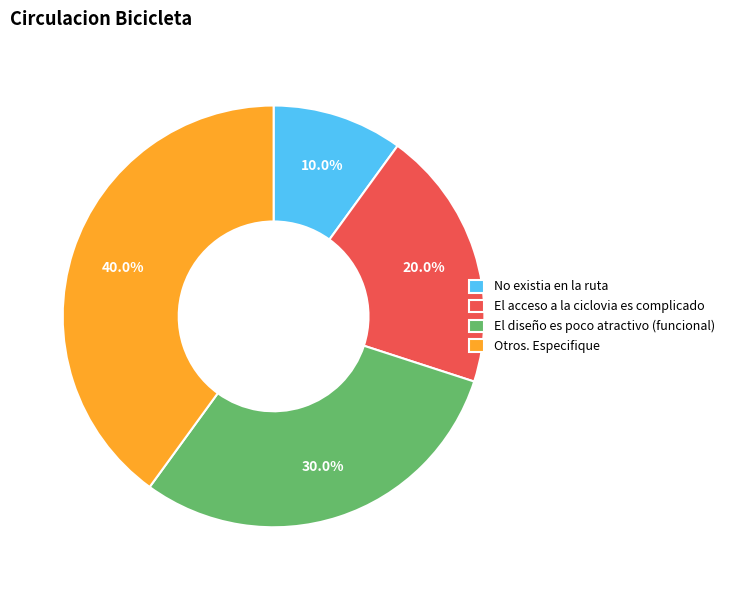

Which has a higher value, Otros. Especifique or El acceso a la ciclovia es complicado?

Otros. Especifique